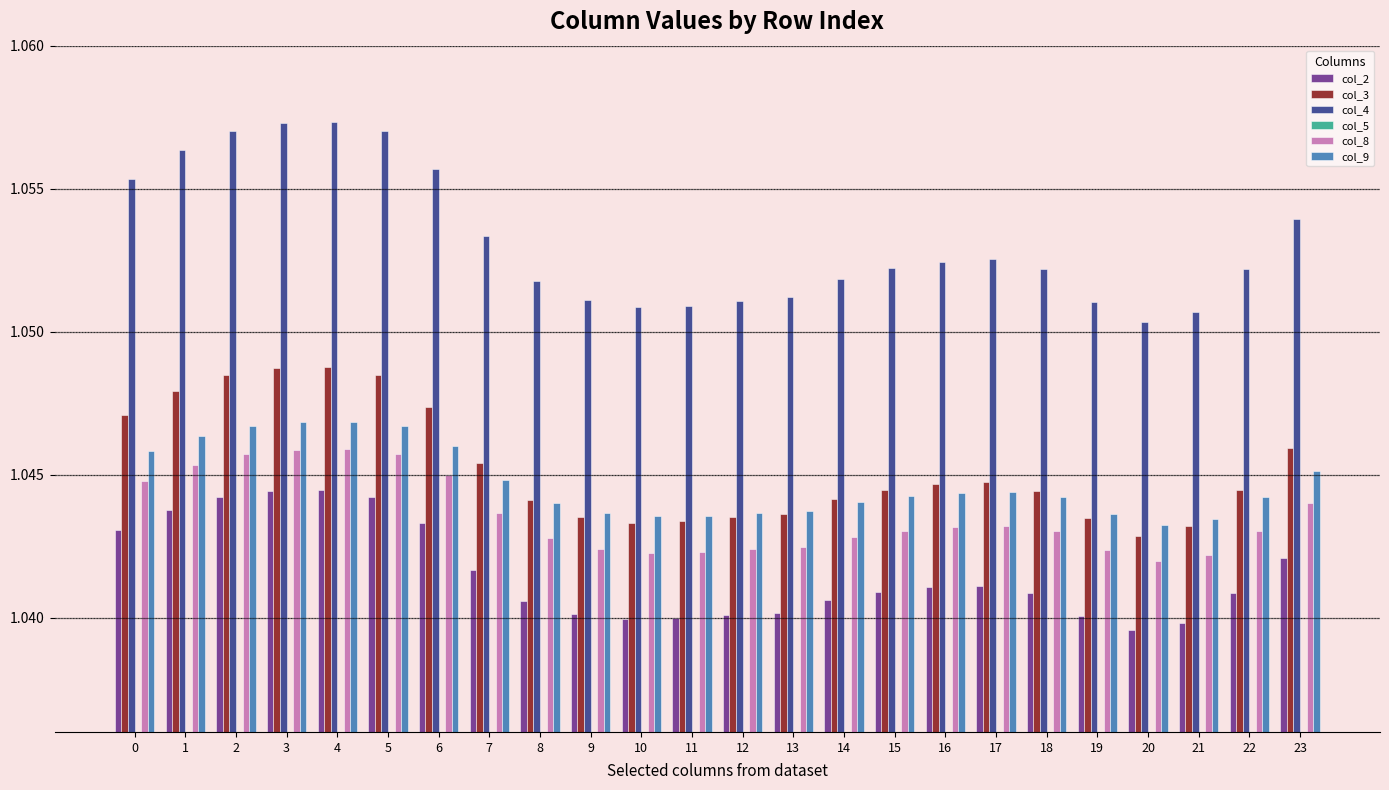

How many series are shown in this chart?

6